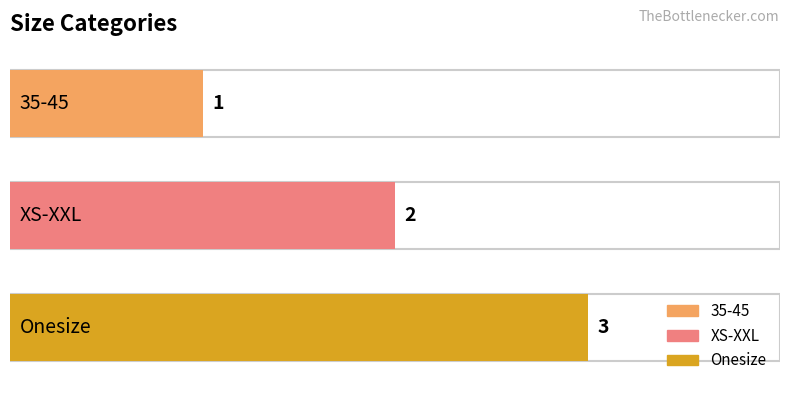

What is the label of the 1st bar from the left?

35-45